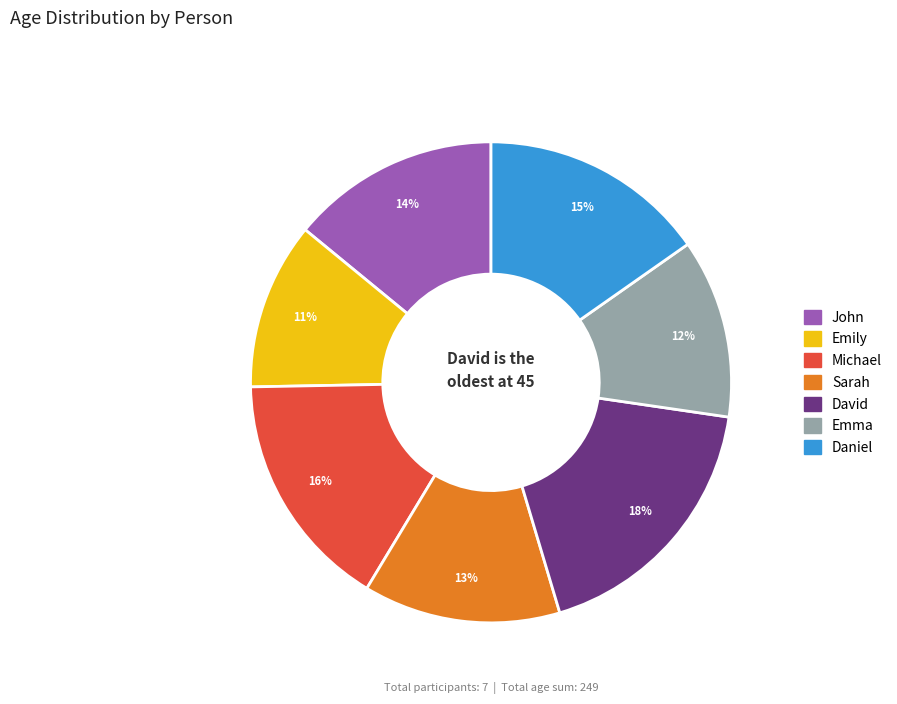

Does any single category account for the majority?

No